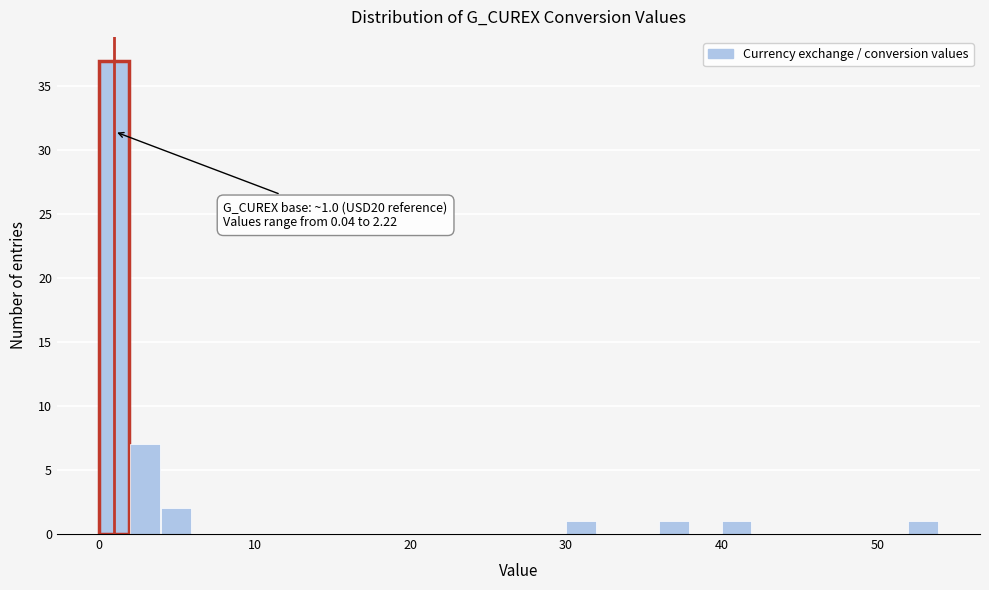

Around what value on the x-axis is the tallest bar? Give the approximate position of its centre, as read against the axis.

1